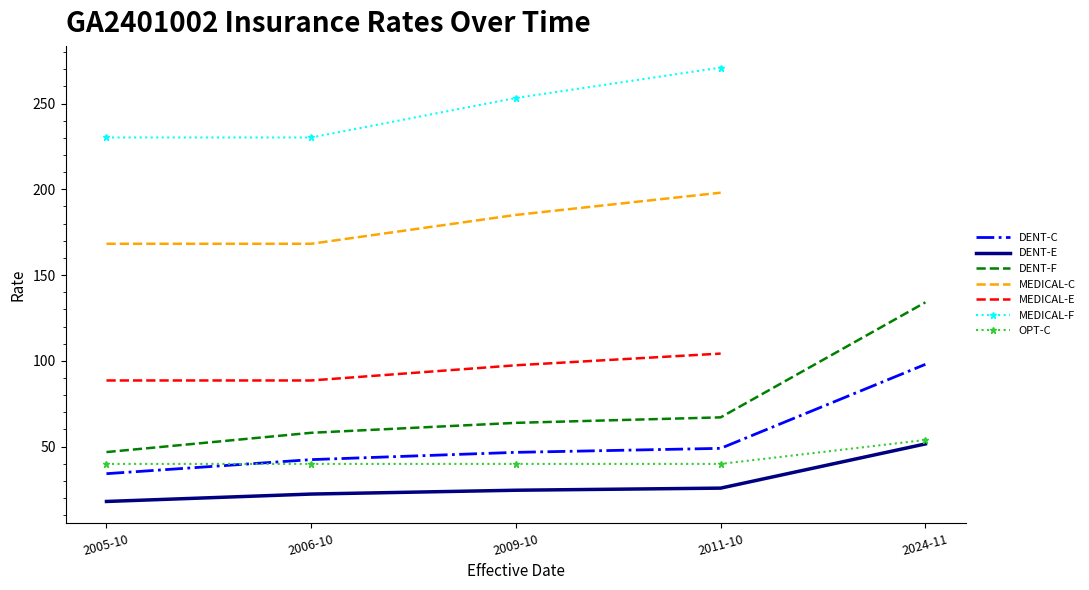

Where does the DENT-C series first go above 46?

2009-10